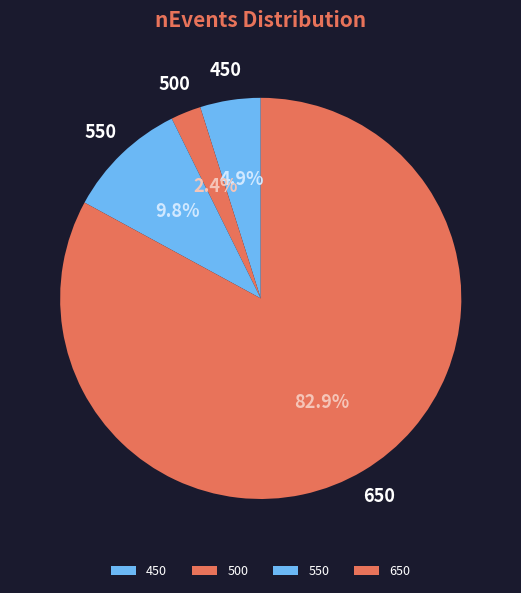

How many segments does this pie chart have?

4